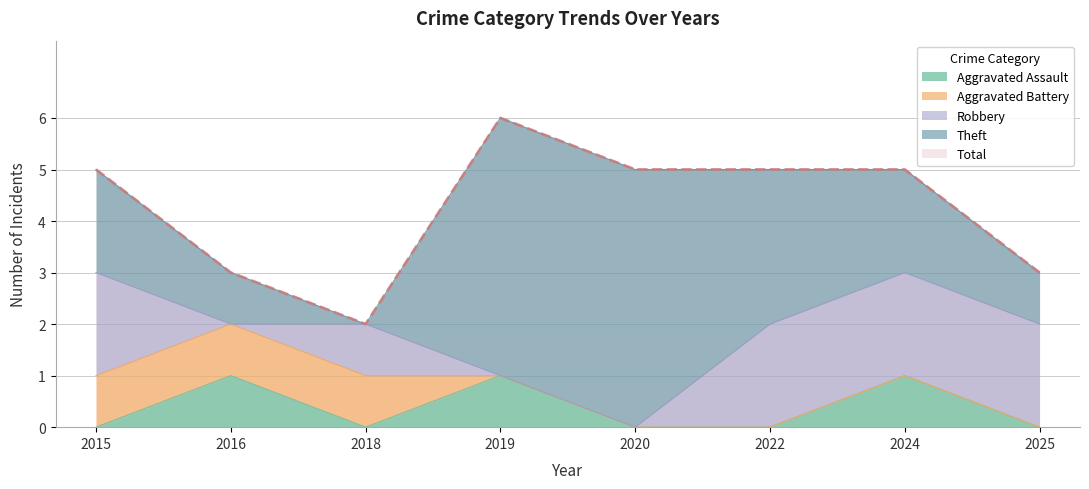

Reading left to right, extract all data points from this chart.

Aggravated Assault: 2015=0	2016=1	2018=0	2019=1	2020=0	2022=0	2024=1	2025=0
Aggravated Battery: 2015=1	2016=1	2018=1	2019=0	2020=0	2022=0	2024=0	2025=0
Robbery: 2015=2	2016=0	2018=1	2019=0	2020=0	2022=2	2024=2	2025=2
Theft: 2015=2	2016=1	2018=0	2019=5	2020=5	2022=3	2024=2	2025=1
Total: 2015=5	2016=3	2018=2	2019=6	2020=5	2022=5	2024=5	2025=3